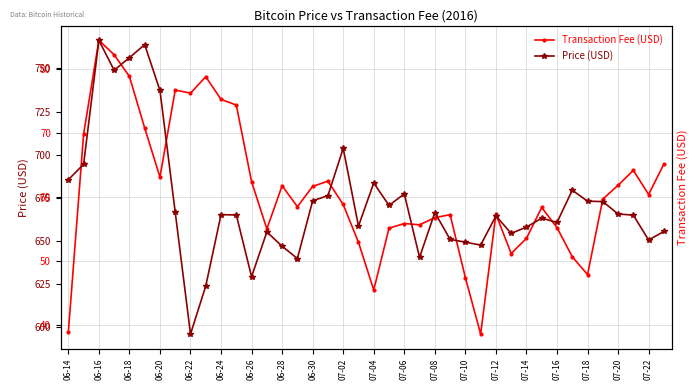

The Price (USD) series shows 663.3 at 31. True or false?

True